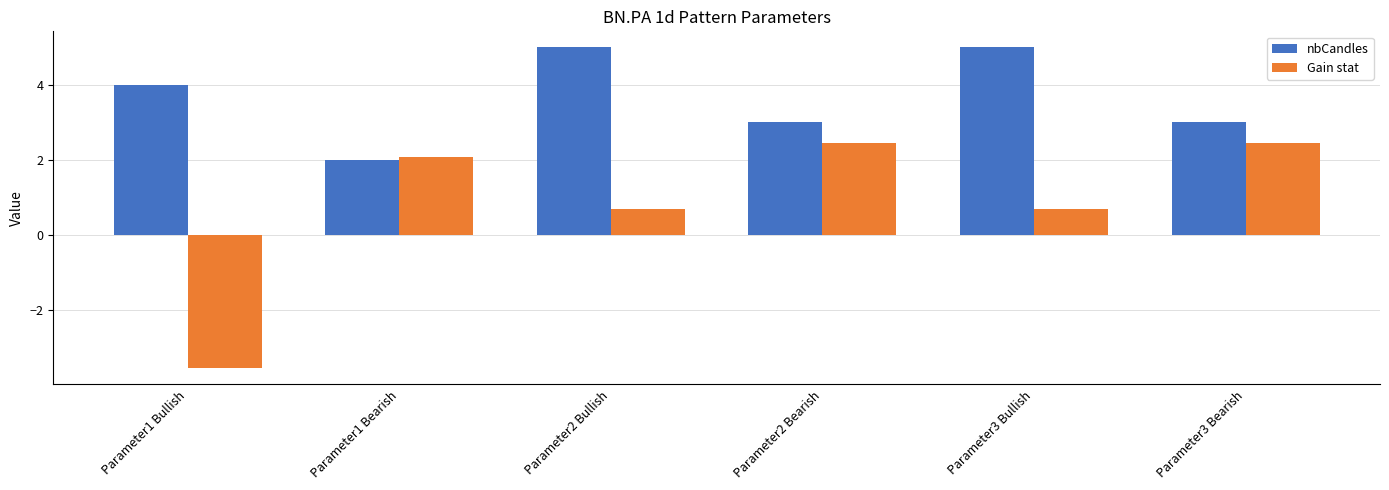

What is the maximum value shown in the chart?

5.0